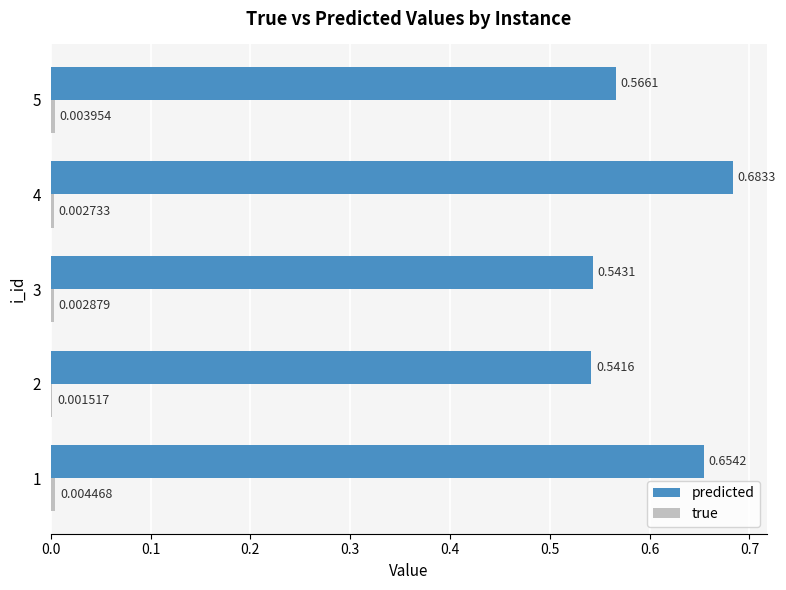

At which category is the sum across all series the highest?

4